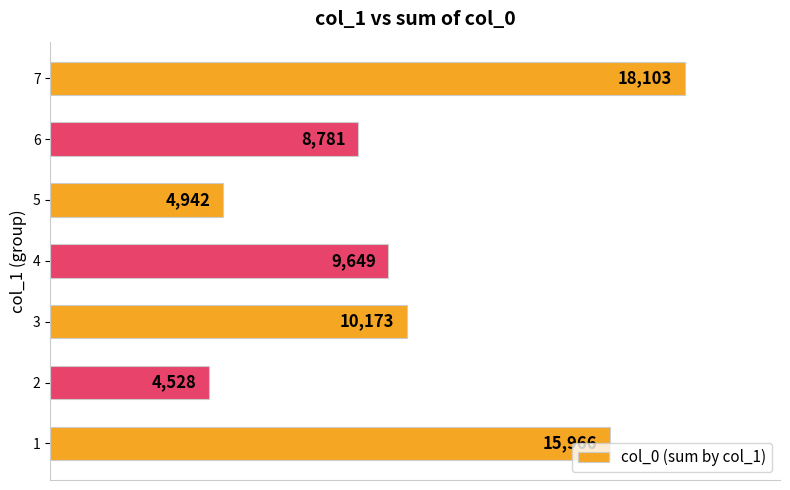

Are the bars horizontal?

Yes